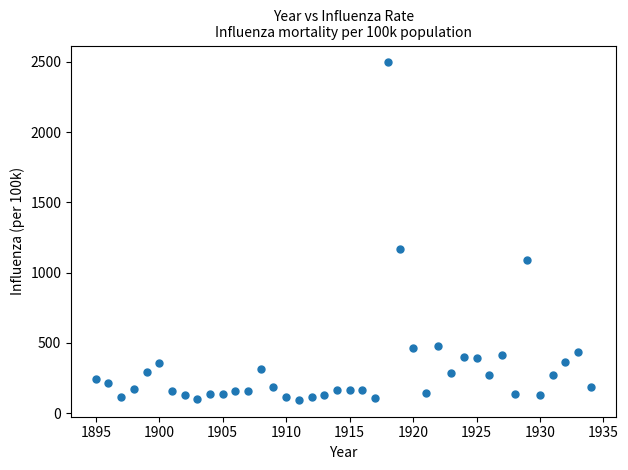

What is the range of Y values (max minus min)?

2402.8